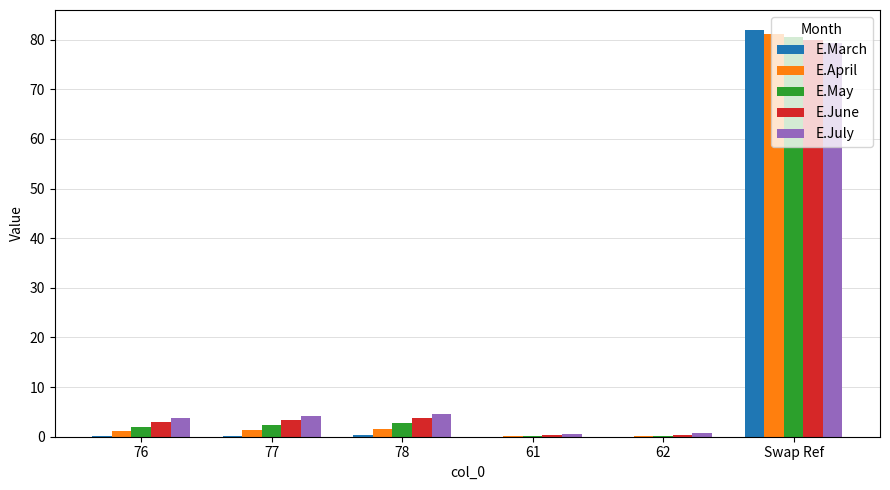

Does the chart contain stacked bars?

No